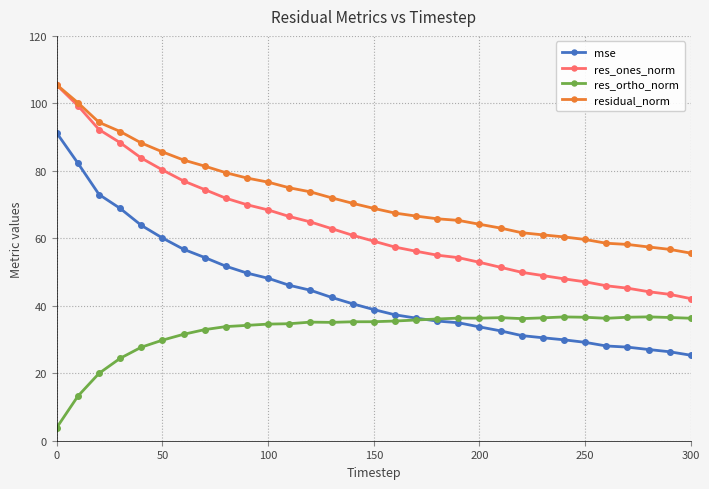

True or false: res_ortho_norm and res_ones_norm cross at least once.

False